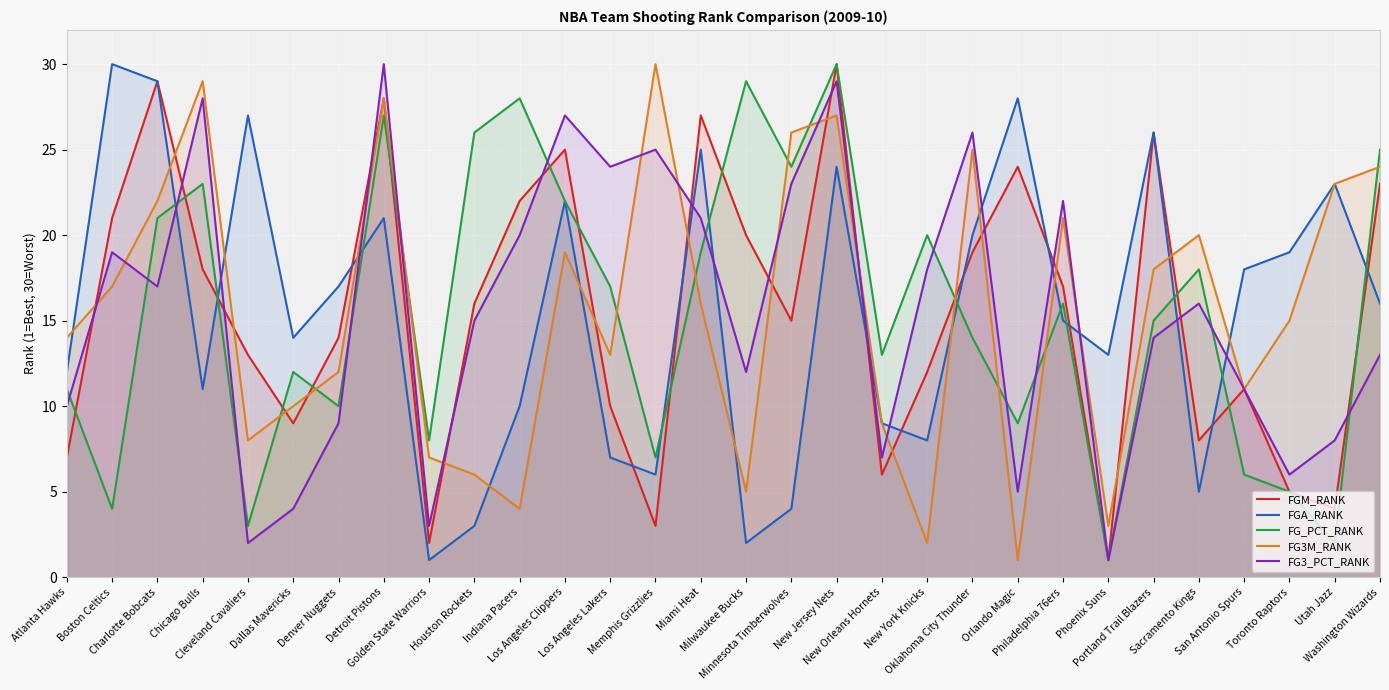

How many interior local valleys does the FGM_RANK series have?

8